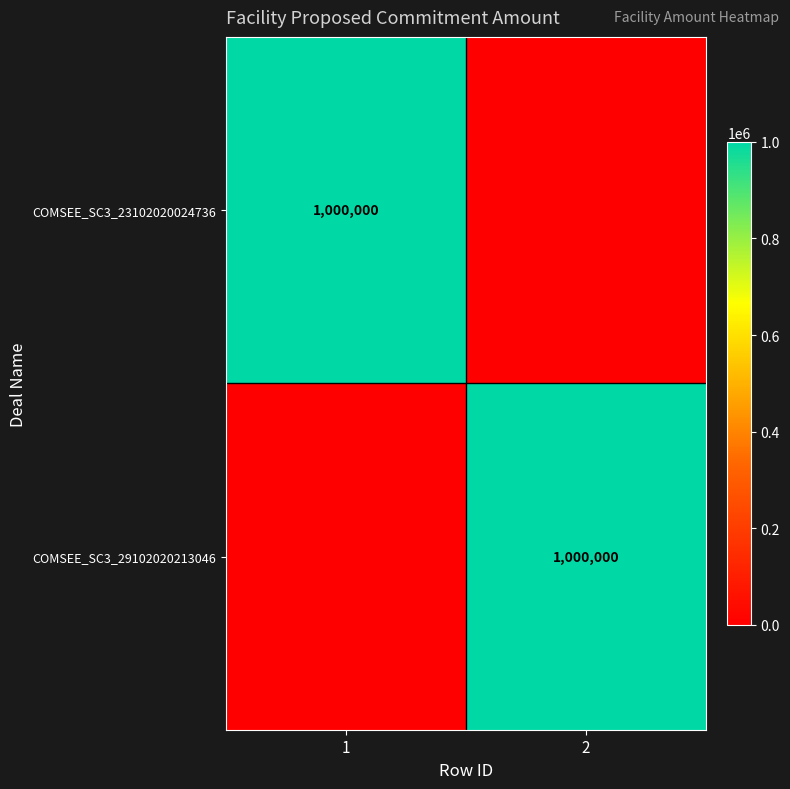

Is it true that COMSEE_SC3_23102020024736 equals 1000000 at 1?

True